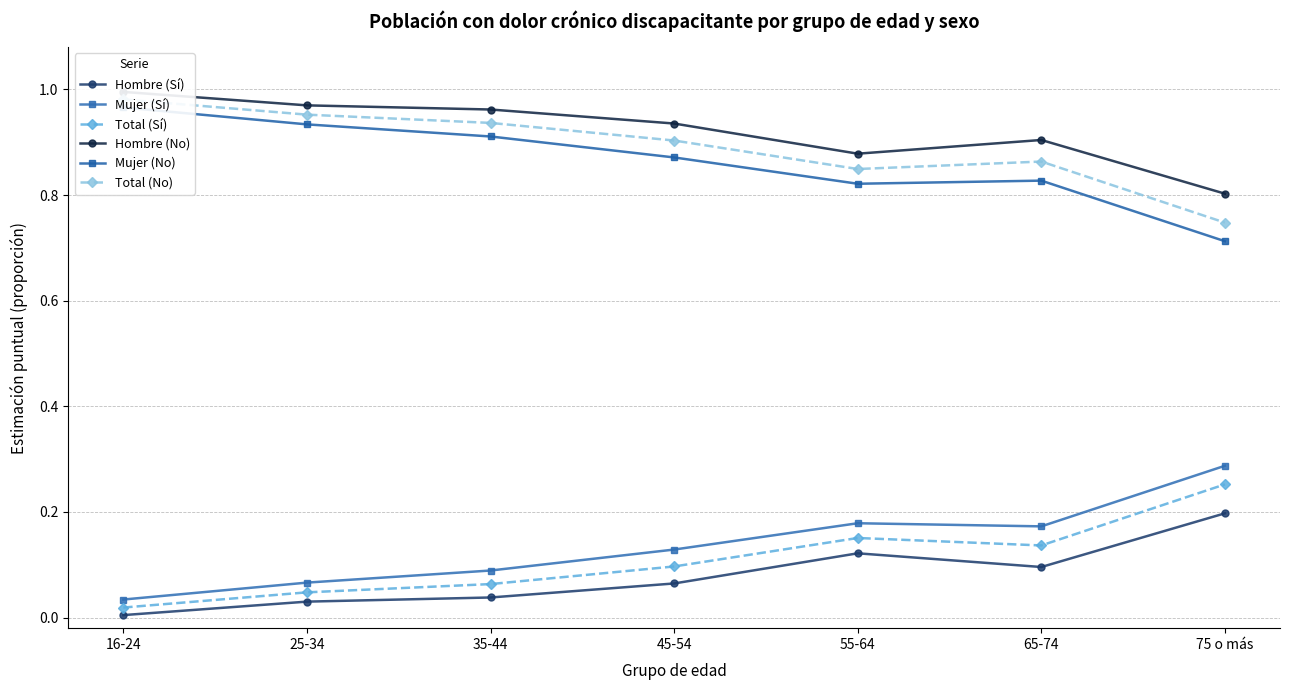

What is the value of the Total (No) point at the 4th from the left?

0.9